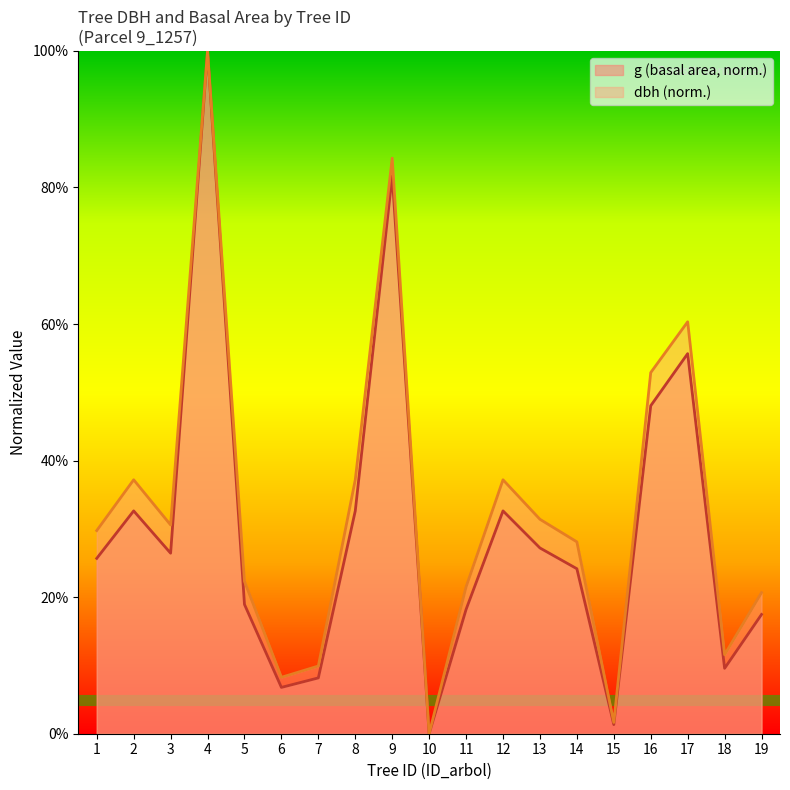

True or false: g has a value of 32.6 at 8.

True